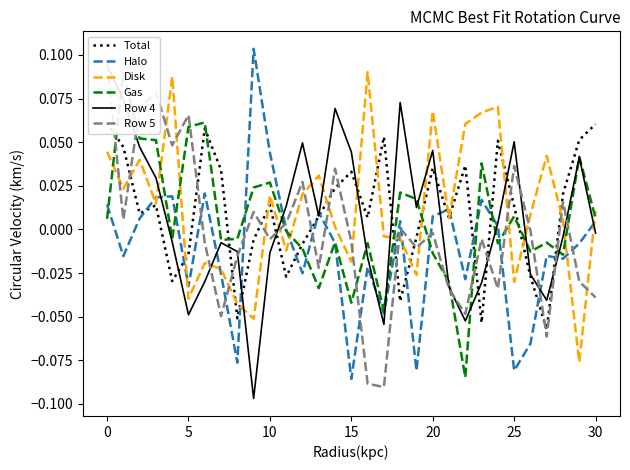

How many values in the Row 5 series exceed 0?

13